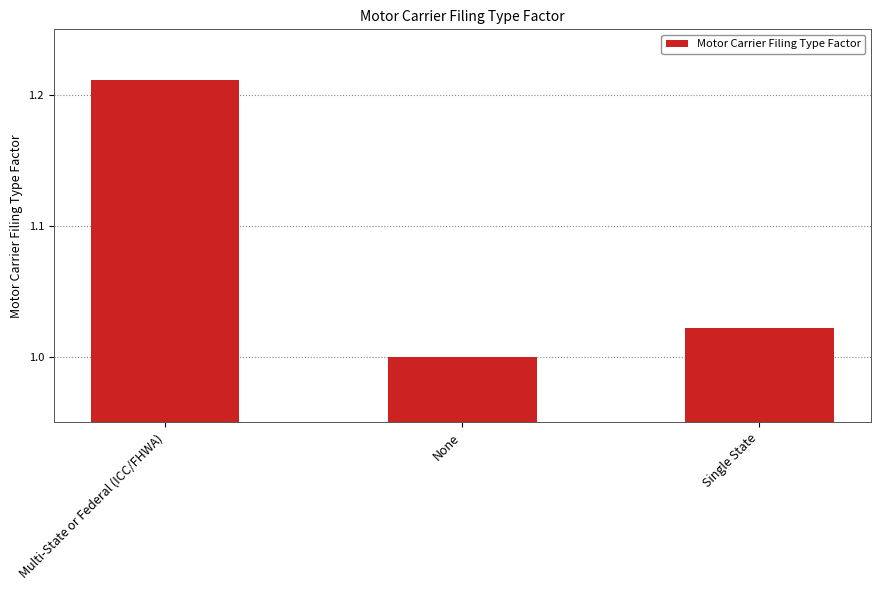

How many bars are there in total?

3